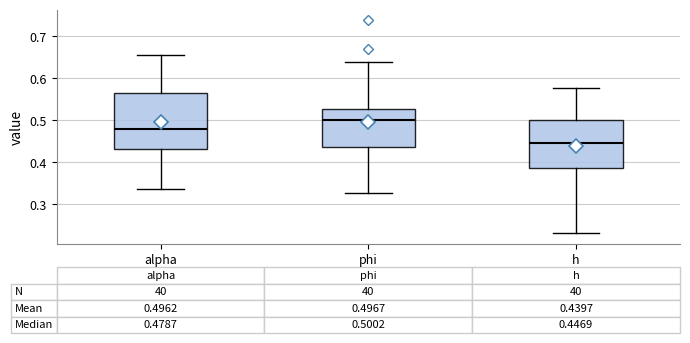

Comparing the boxes themselves (not the whiskers), which one is the tallest?

alpha